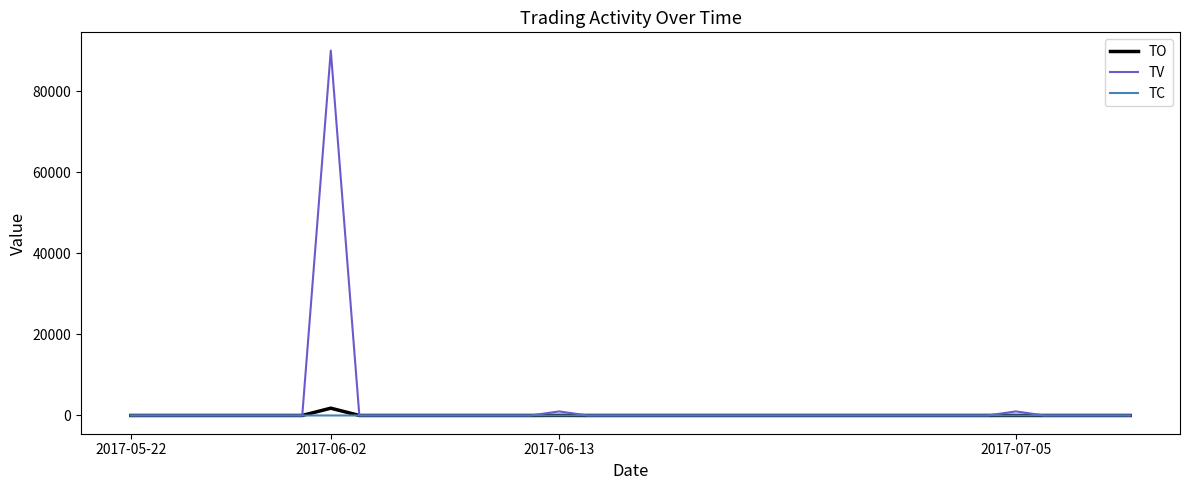

Which series has the widest spread of values?

TV